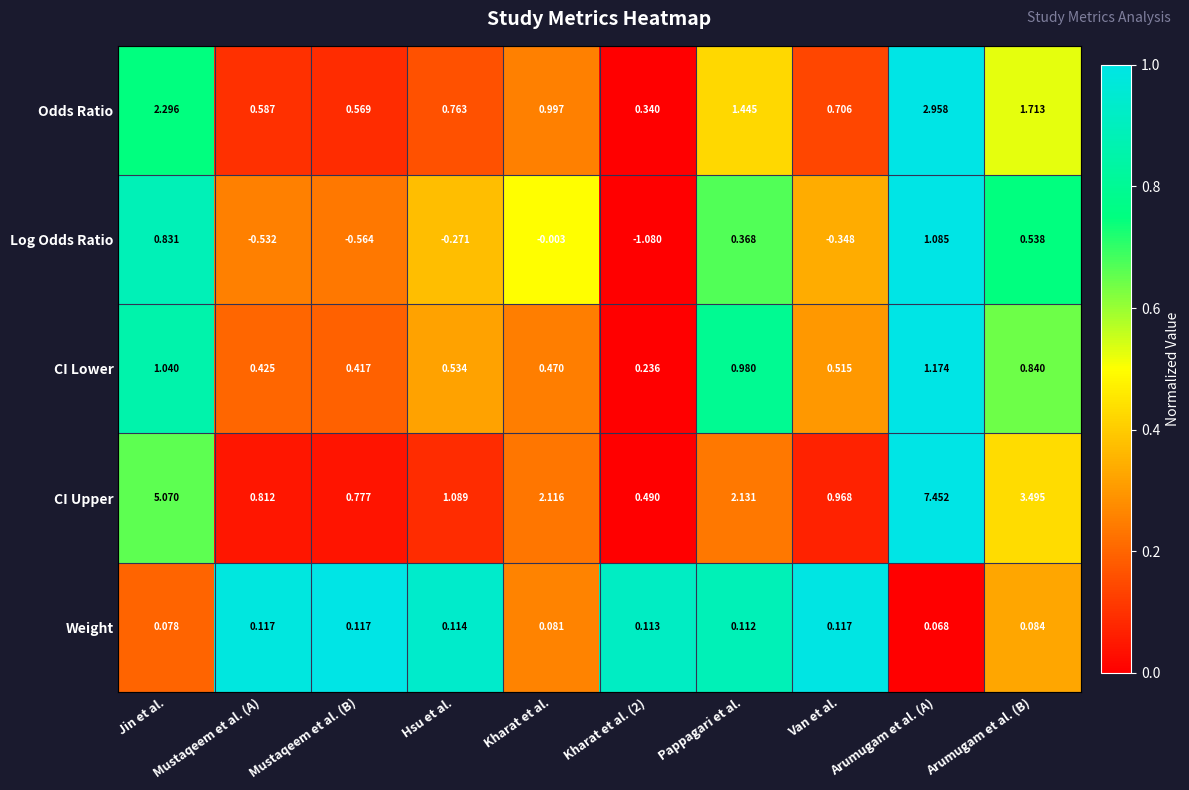

At which label does Log Odds Ratio reach its peak?

Arumugam et al. (A)